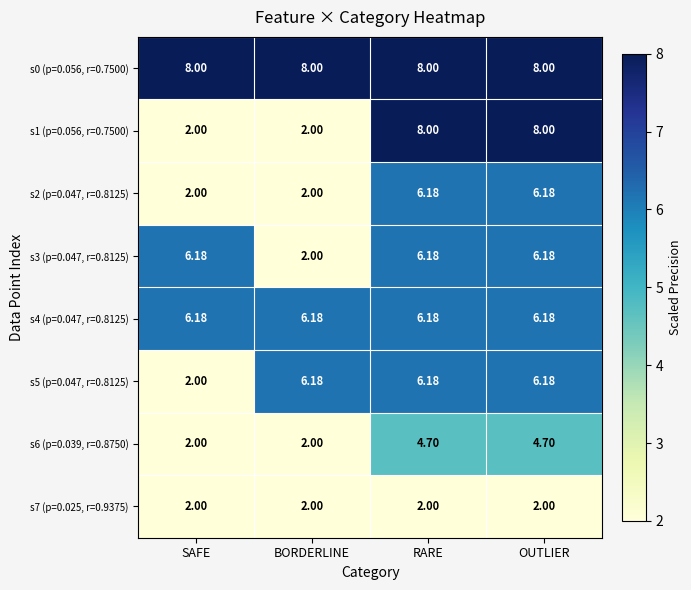

How many values in the s6 (p=0.039, r=0.8750) series exceed 4?

2